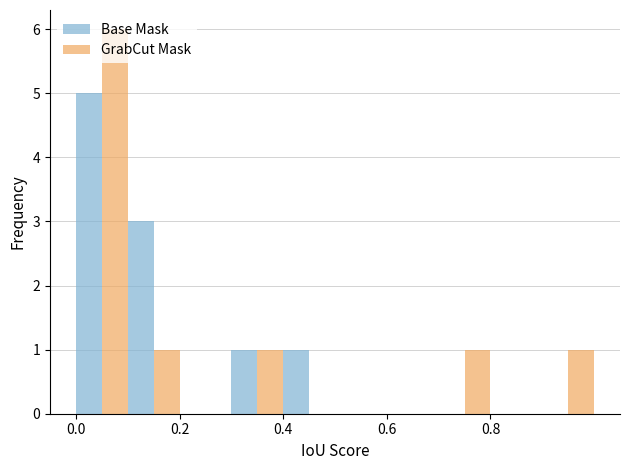

What is the sum of all GrabCut Mask values?

10